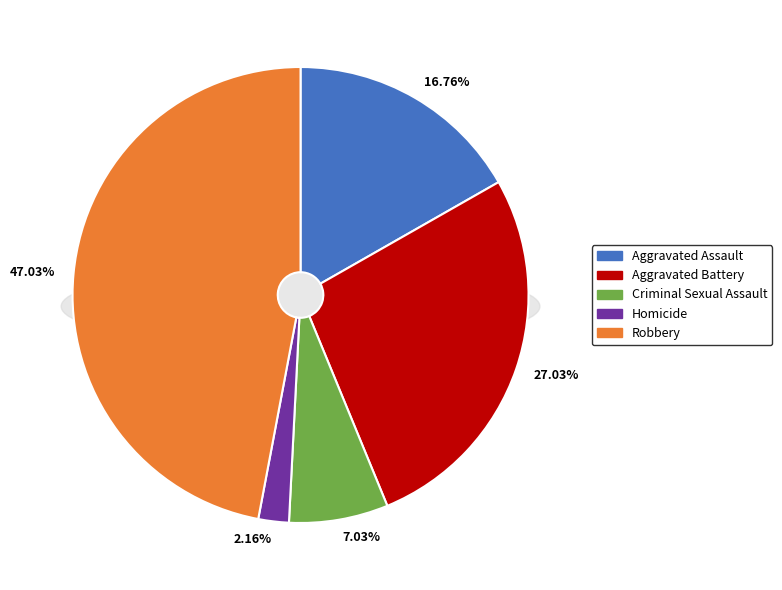

How many slices are in this pie chart?

5